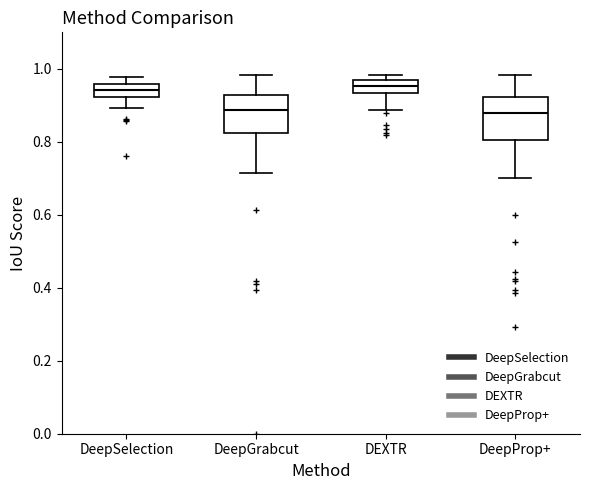

Reading left to right, transcribe this box plot: for each box, give where its median line is, the range the box spans, and where its two whiskers end, as read against the y-axis. The values are not printed on the chart, so give them approximately, as read against the axis.

DeepSelection: median 0.94, box 0.92 to 0.96, whiskers 0.90 to 0.98
DeepGrabcut: median 0.88, box 0.82 to 0.92, whiskers 0.72 to 0.98
DEXTR: median 0.96 (inside the box), box 0.94 to 0.96, whiskers 0.88 to 0.98
DeepProp+: median 0.88, box 0.80 to 0.92, whiskers 0.70 to 0.98